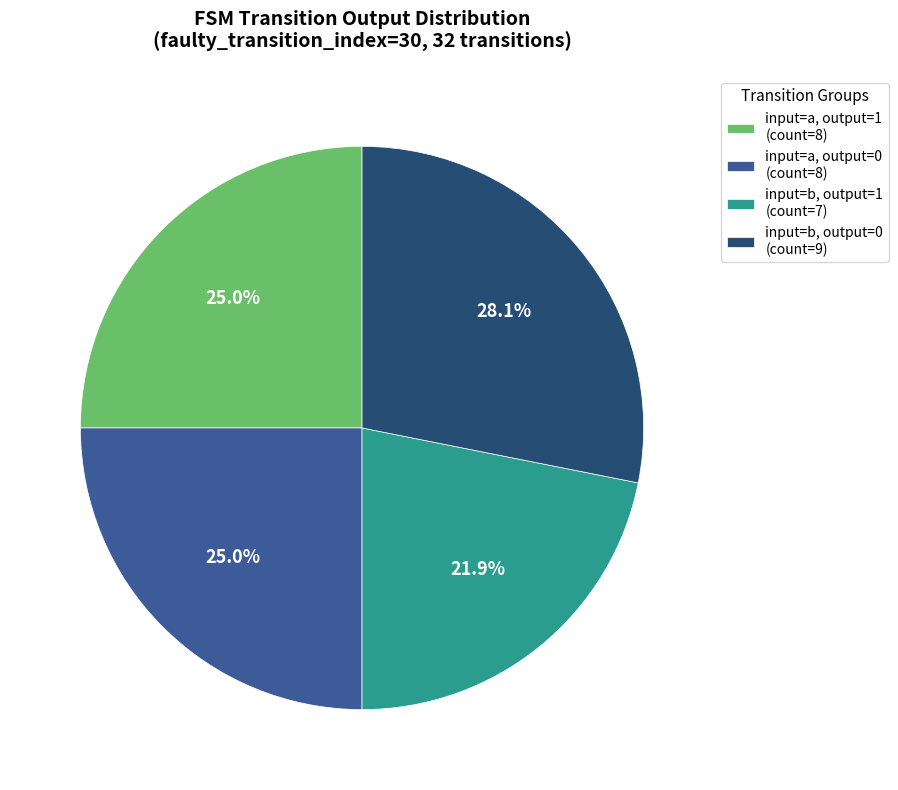

What is the largest slice in the pie chart?

input=b, output=0 (count=9)